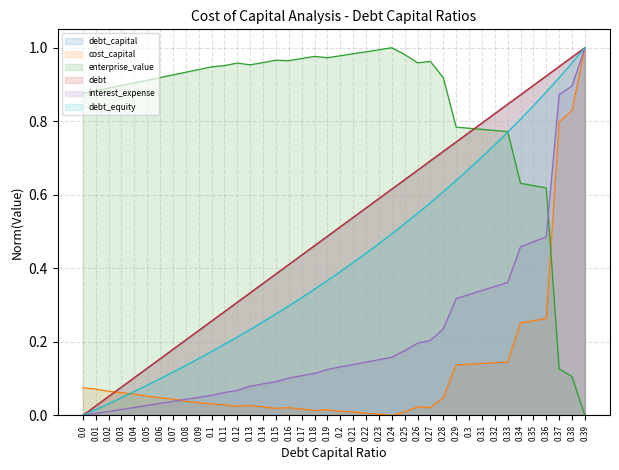

Does the chart have visible grid lines?

Yes